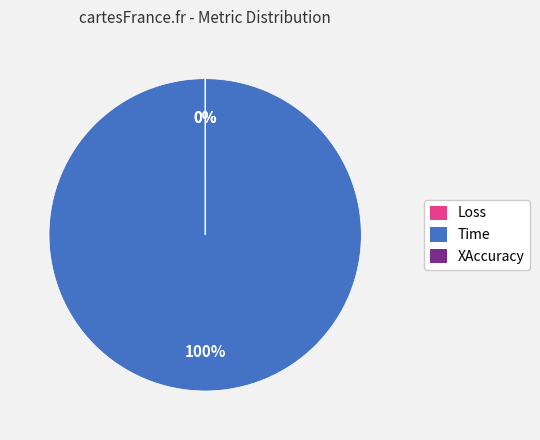

Which category has the biggest portion of the pie?

Time